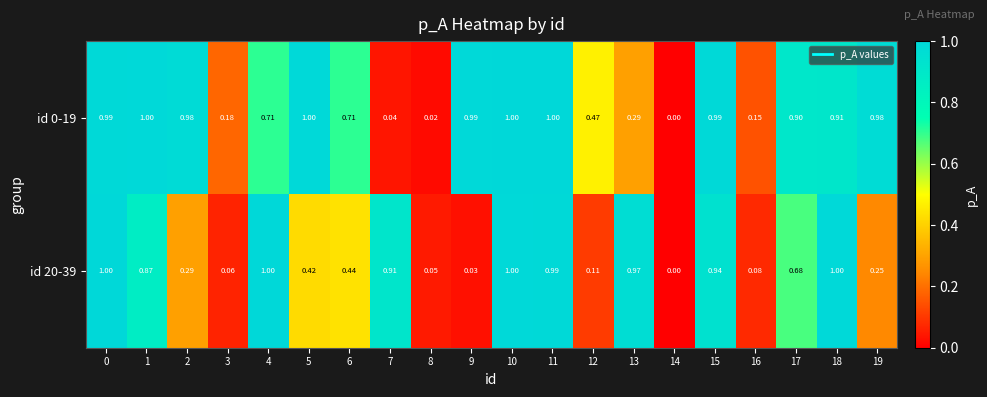

Is the value of id 20-39 at 8 greater than the value of id 0-19 at 13?

No